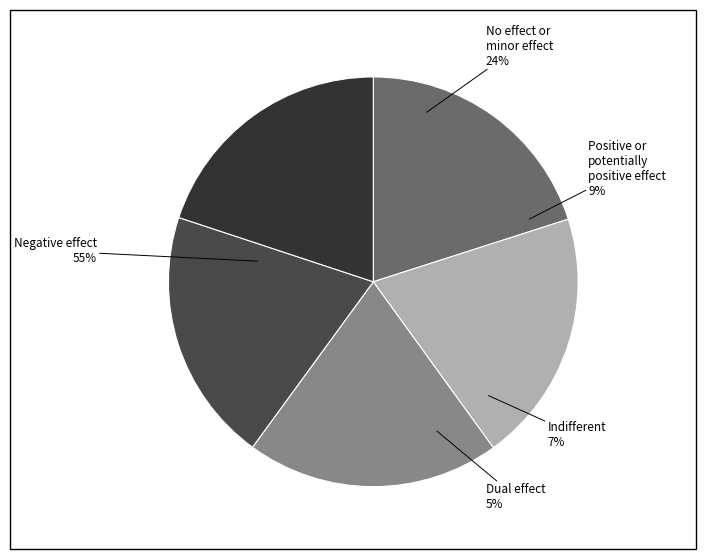

Do 2 and 4 together represent more than half of the pie?

No